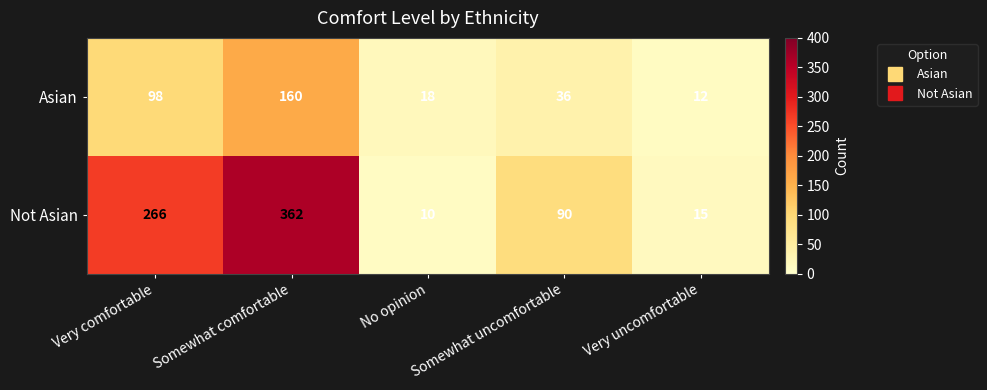

At Somewhat comfortable, list the series in order from largest to smallest.

Not Asian, Asian